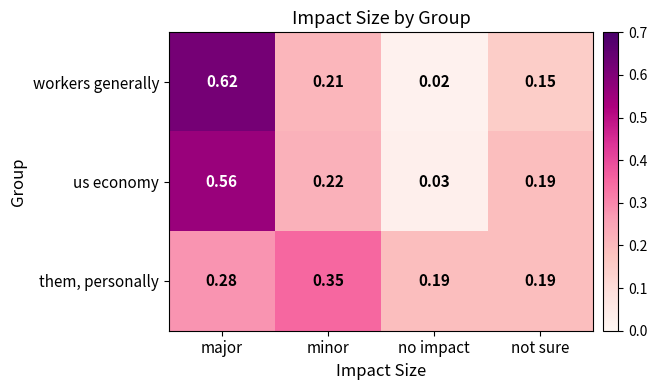

Which series has the widest spread of values?

workers generally